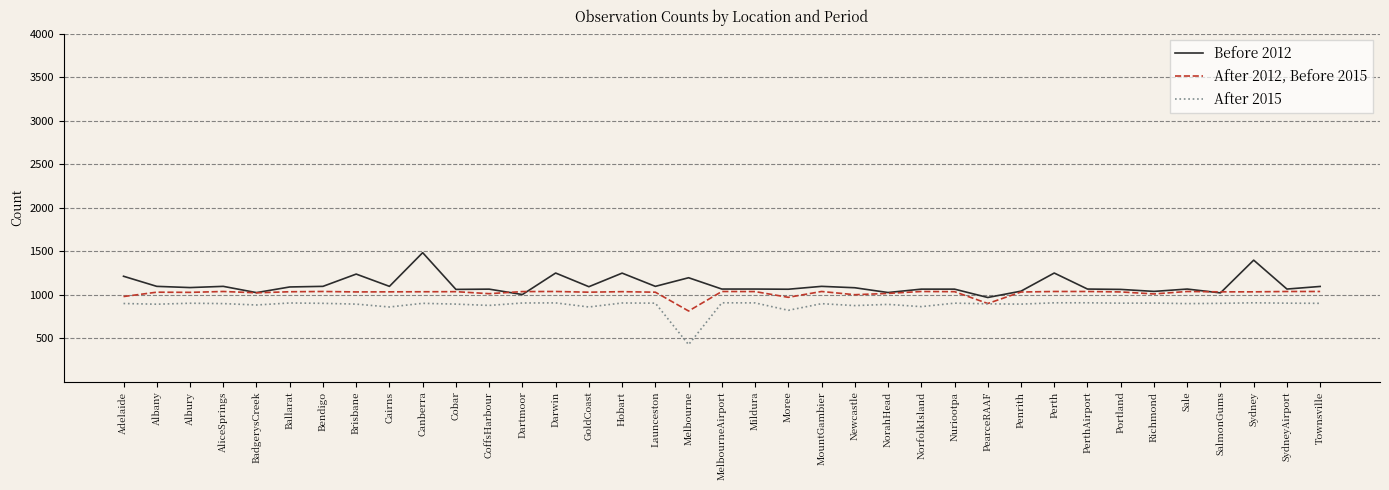

Does the chart have visible grid lines?

Yes